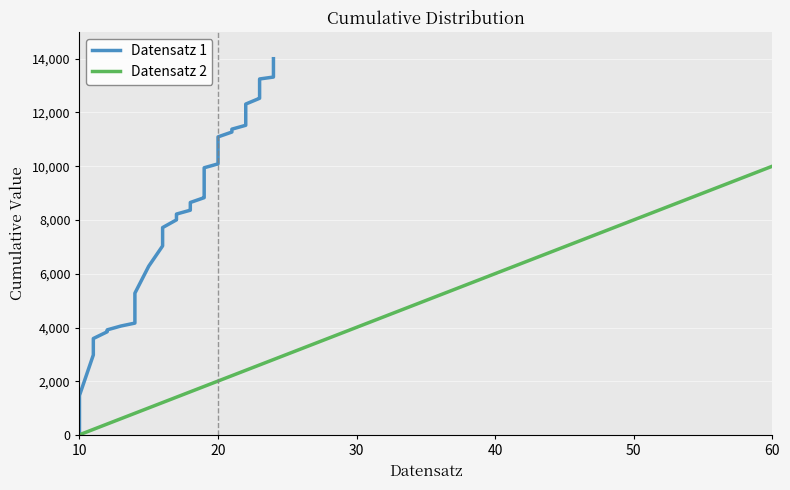

What is the difference between the second highest and second lowest values?

13210.3